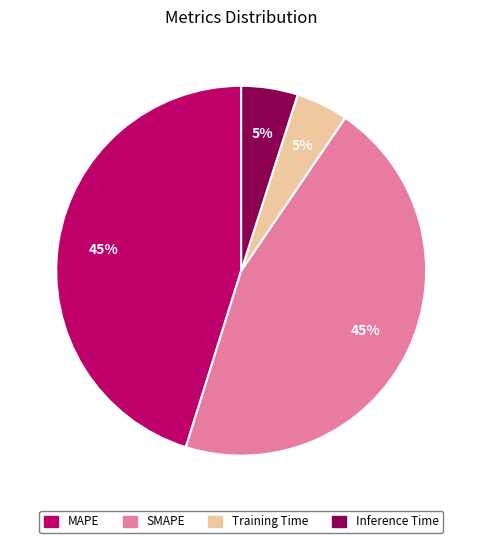

To the nearest percent, what portion does MAPE represent?

45%